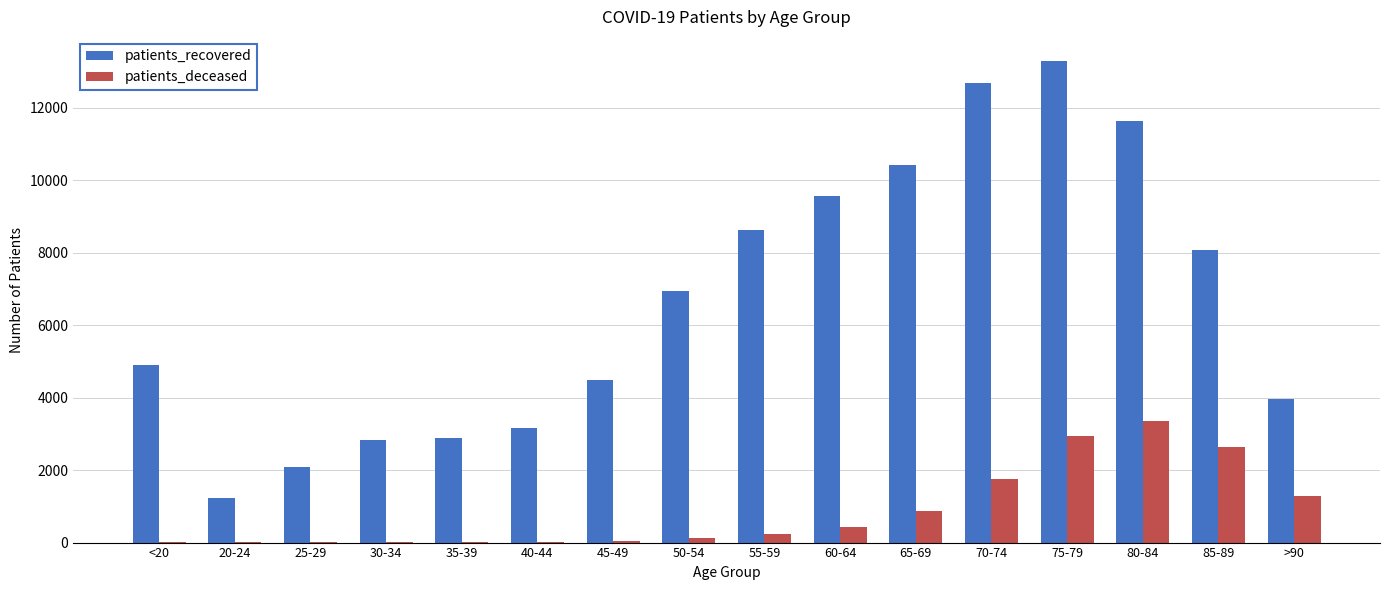

Is the value of patients_recovered at 25-29 greater than the value of patients_deceased at >90?

Yes